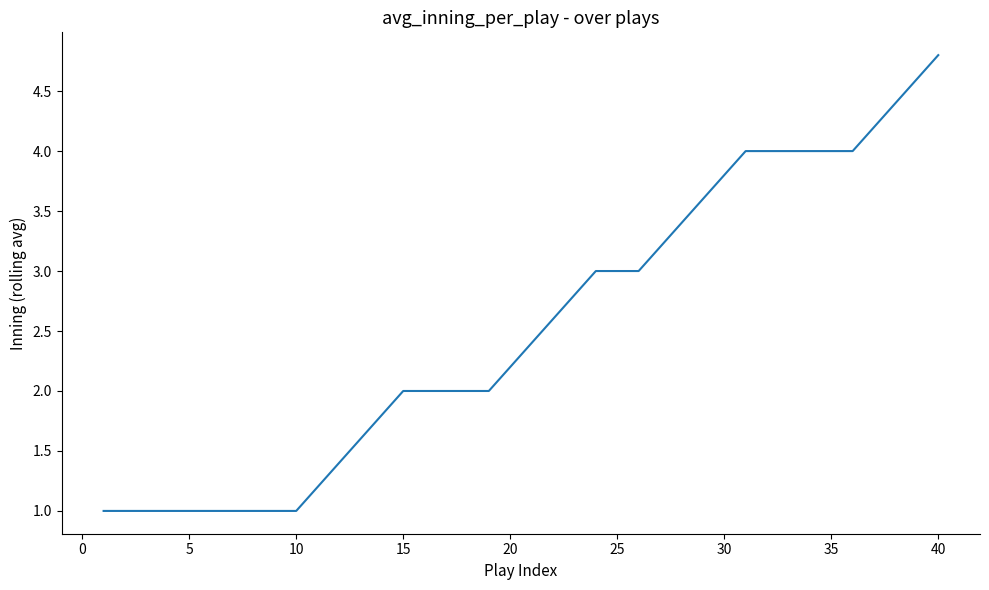

What is the greatest value displayed?

4.8